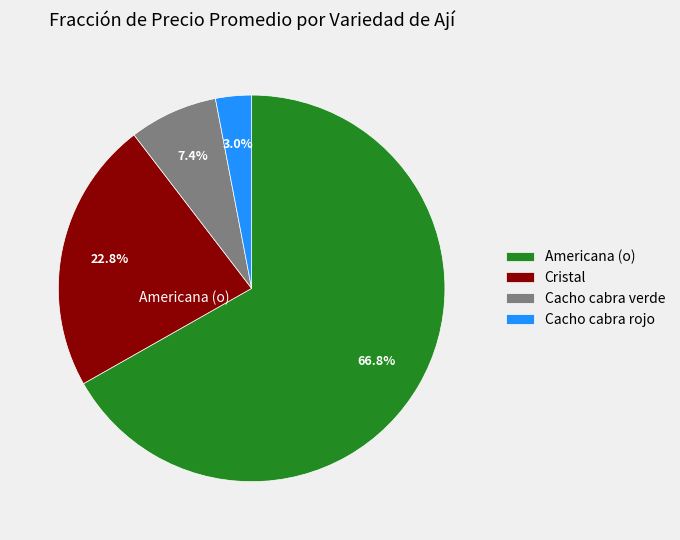

Is there a majority slice in this chart?

Yes